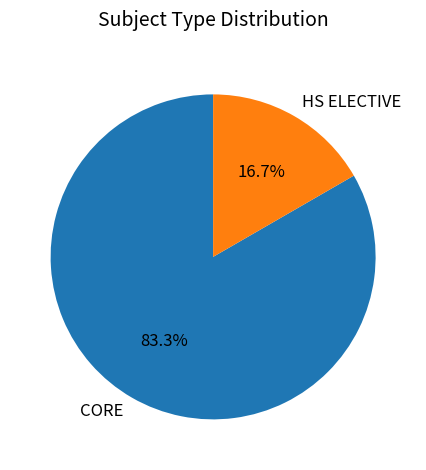

What is the ratio of the value at CORE to the value at HS ELECTIVE?

5.0